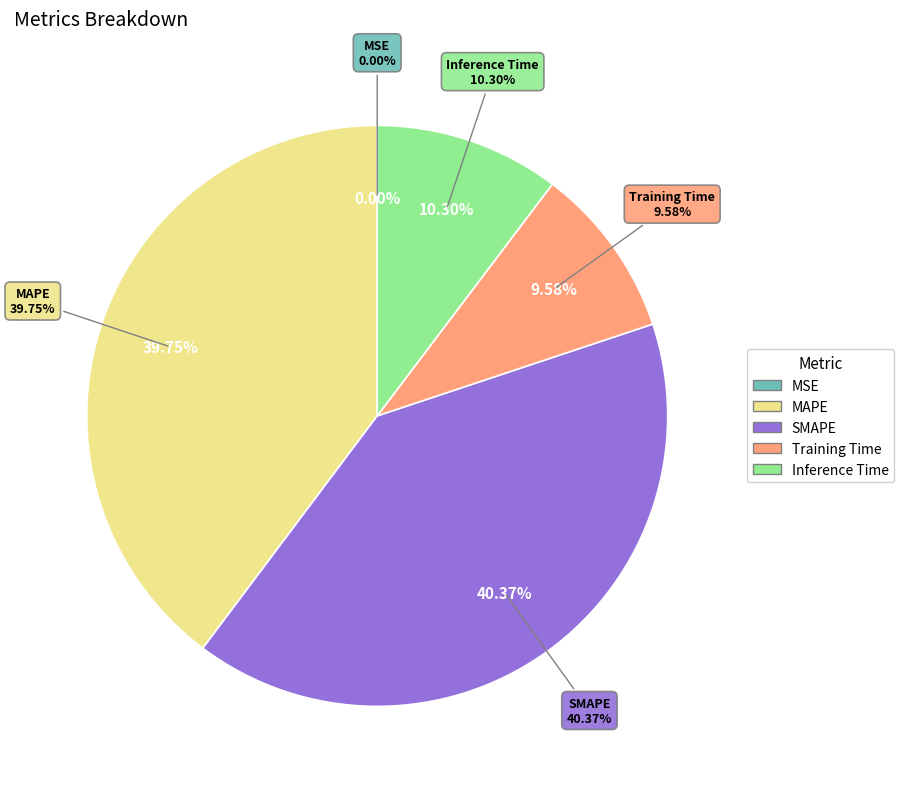

To the nearest percent, what is the combined percentage of MAPE and Training Time?

49%